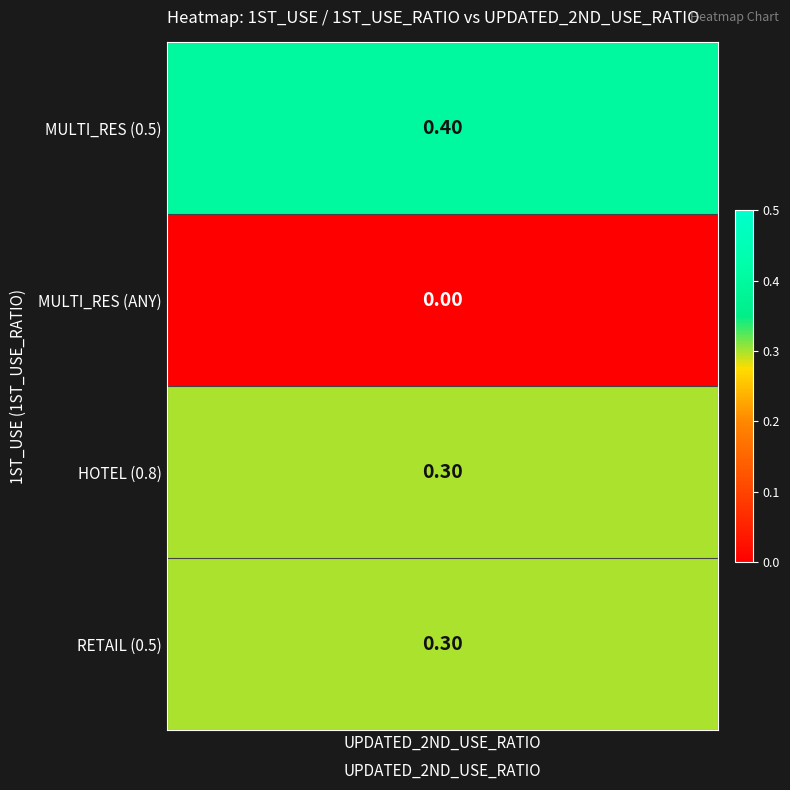

Count the values in the range 0 to 1.

4